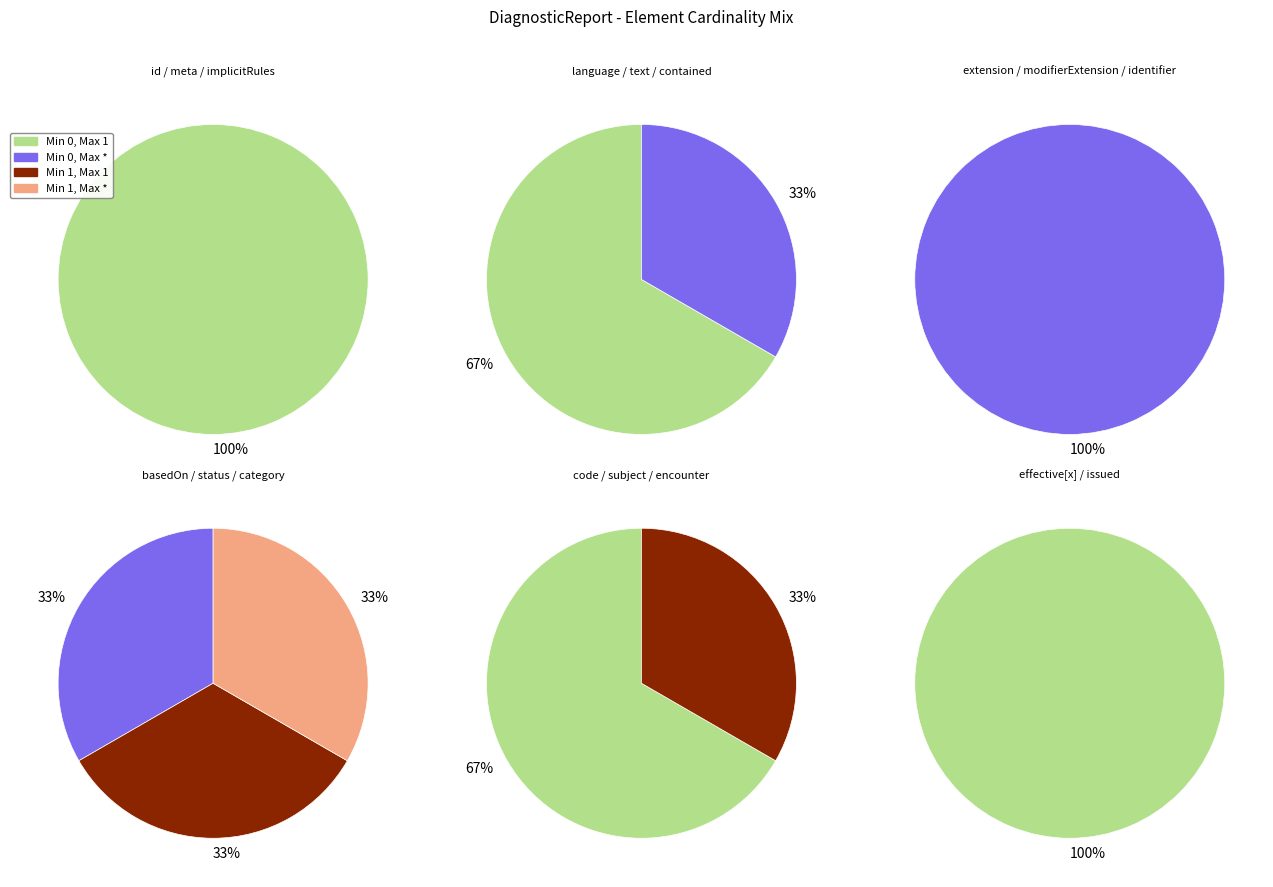

Which series has the largest range (max minus min)?

Min 0